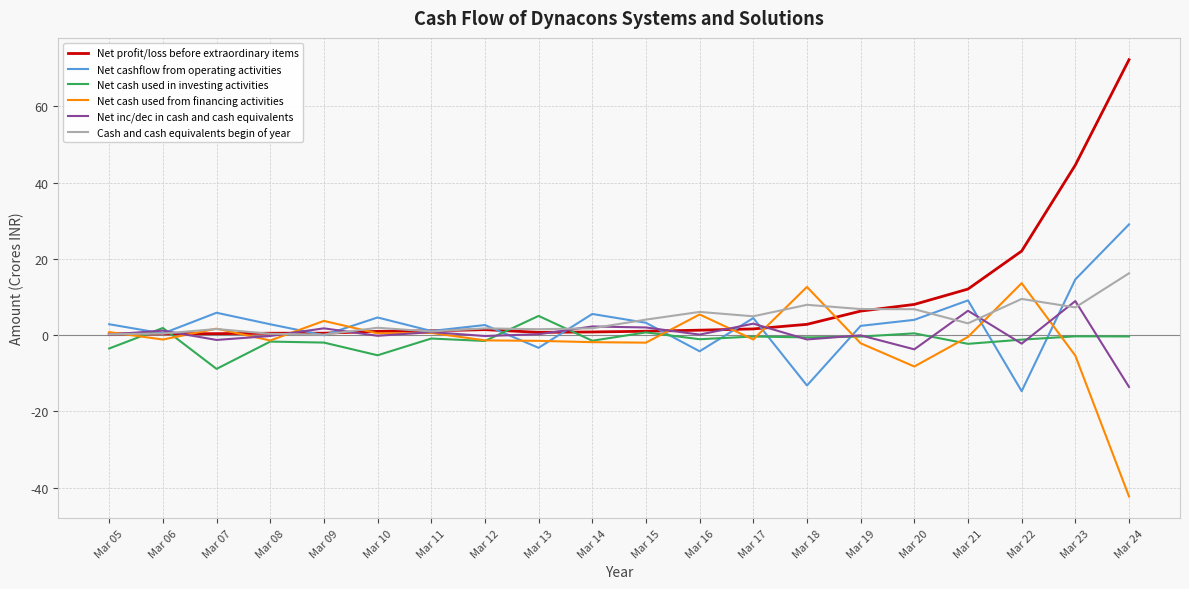

Which series ends up on top after the final intersection of Net cash used in investing activities and Cash and cash equivalents begin of year?

Cash and cash equivalents begin of year